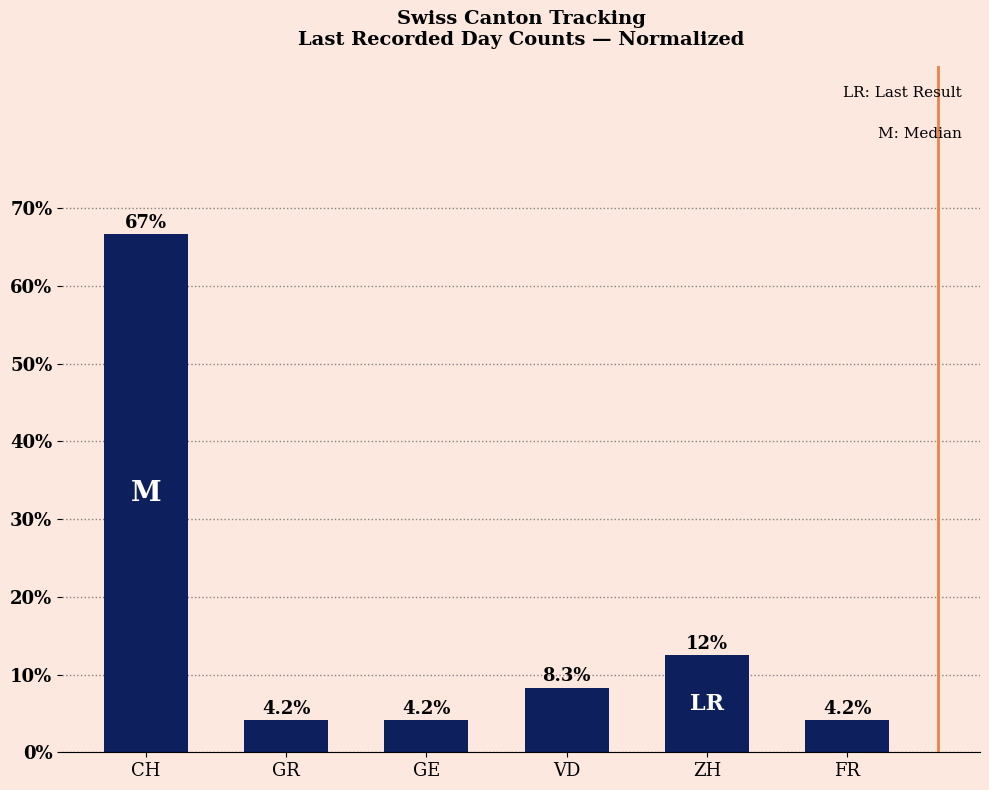

What is the sum of the values at GE and FR?

8.3